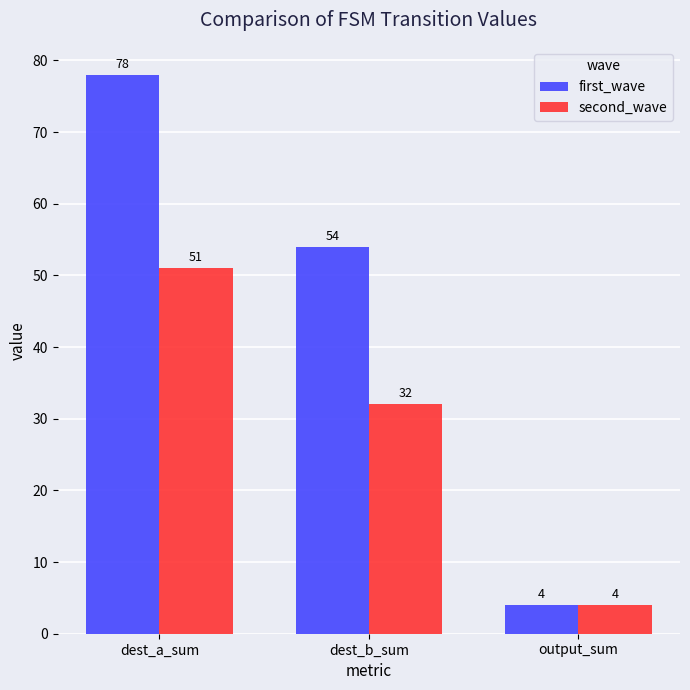

What is the label of the 2nd bar from the right?

dest_b_sum